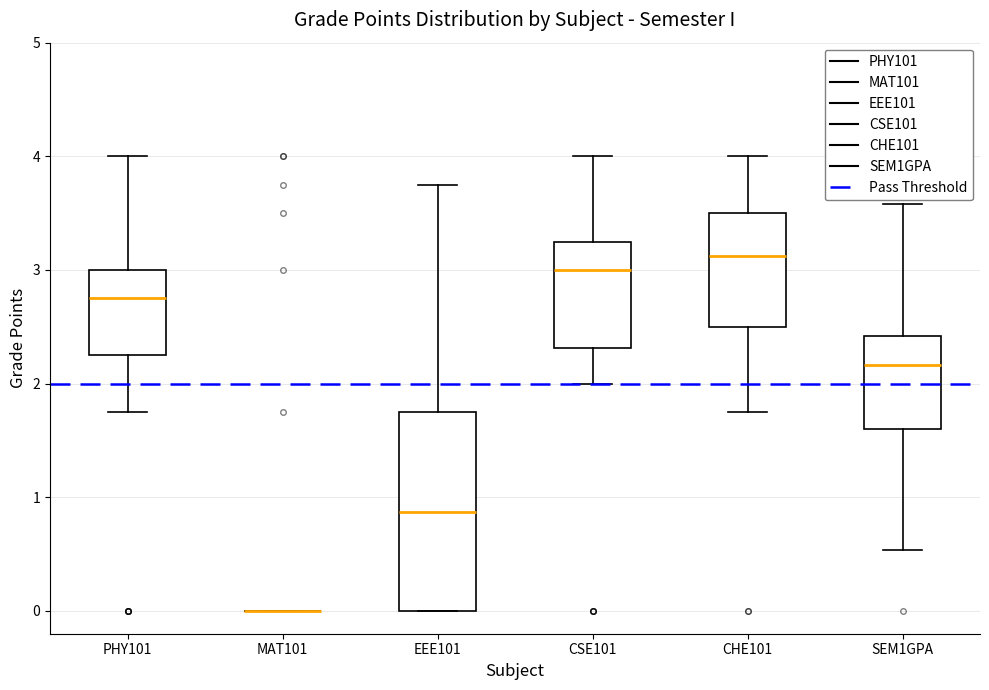

Where does the lower whisker of the box for CHE101 end on the y-axis? The values are not printed on the chart, so give them approximately, as read against the axis.

1.8